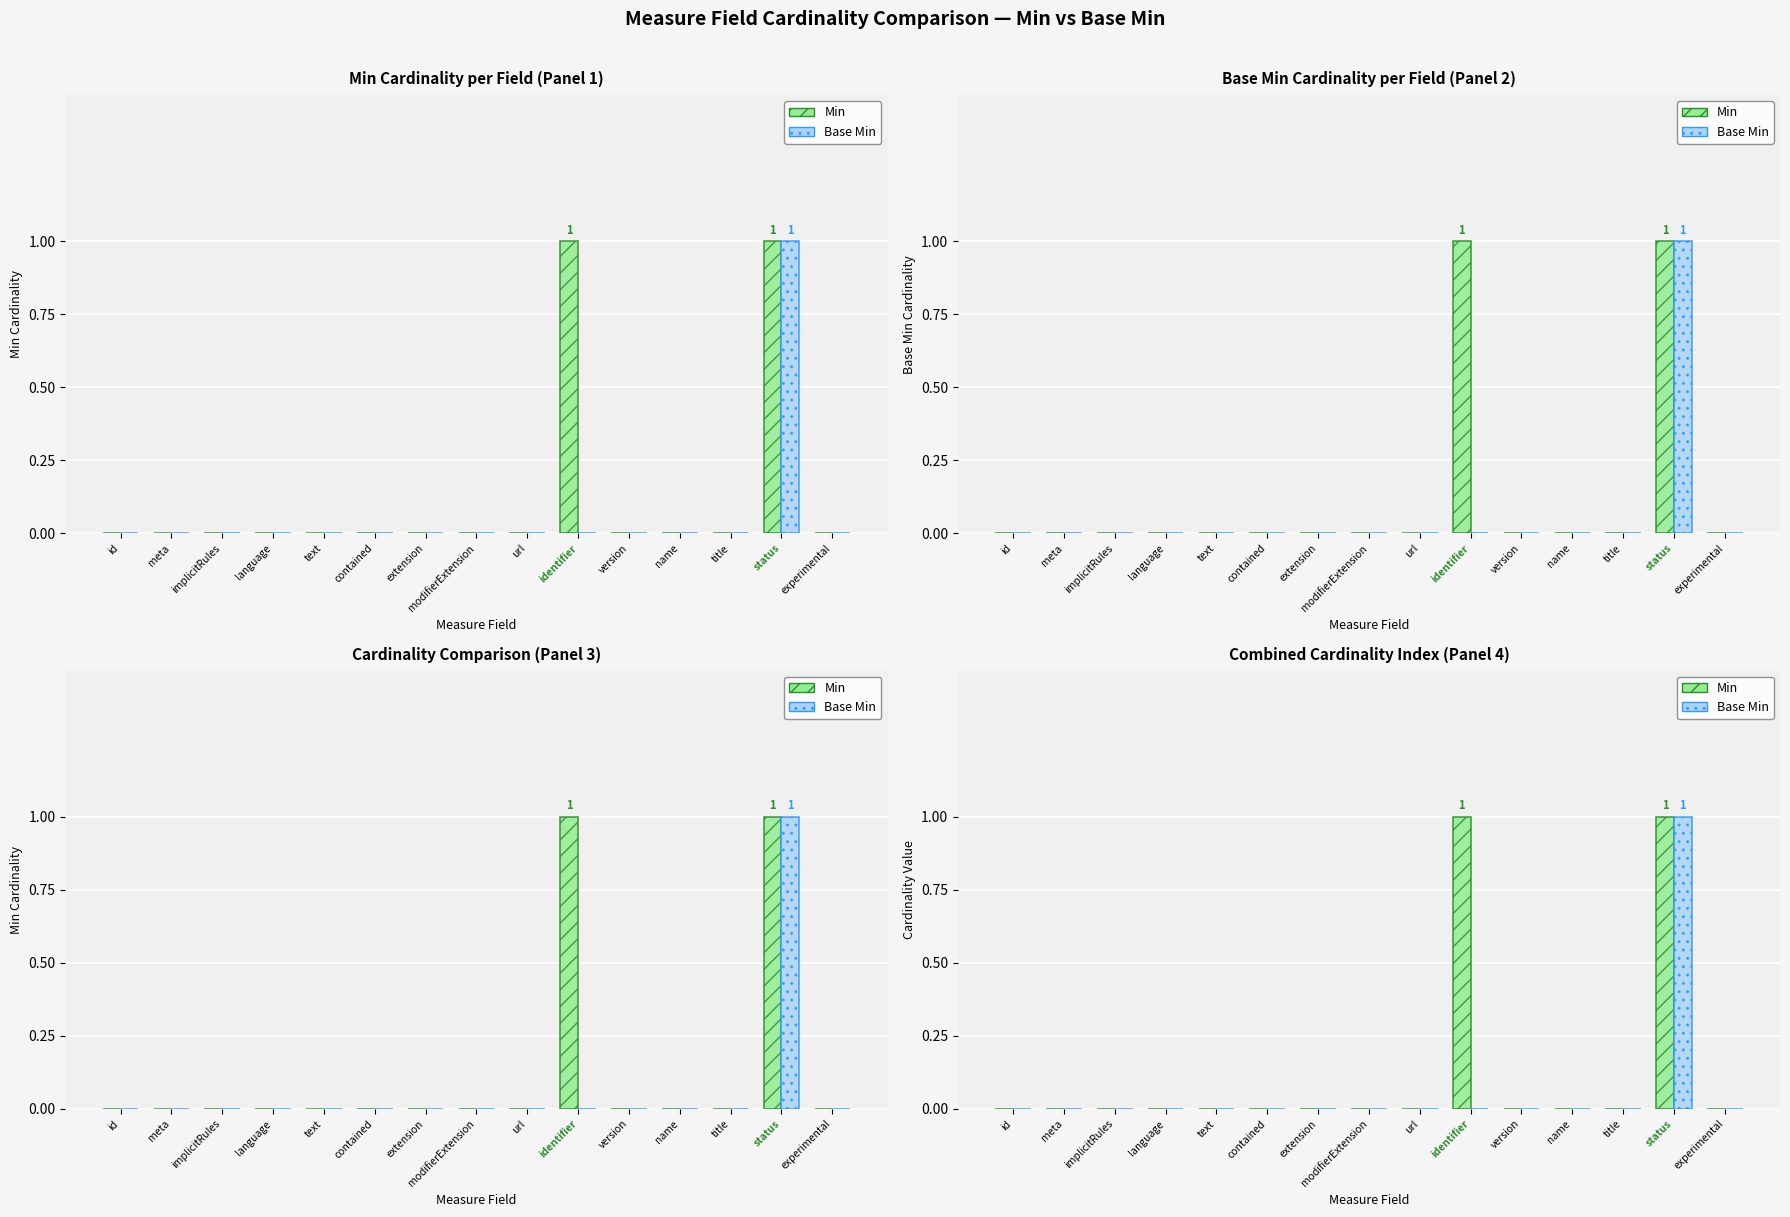

What is the difference between the maximum and minimum values in the Min series?

1